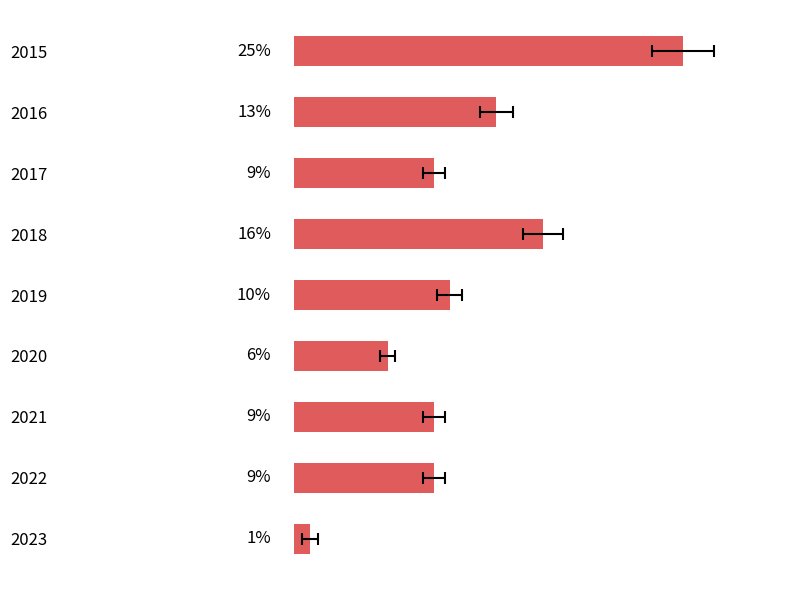

Reading left to right, what are all the values shown in this chart?

25	13	9	16	10	6	9	9	1